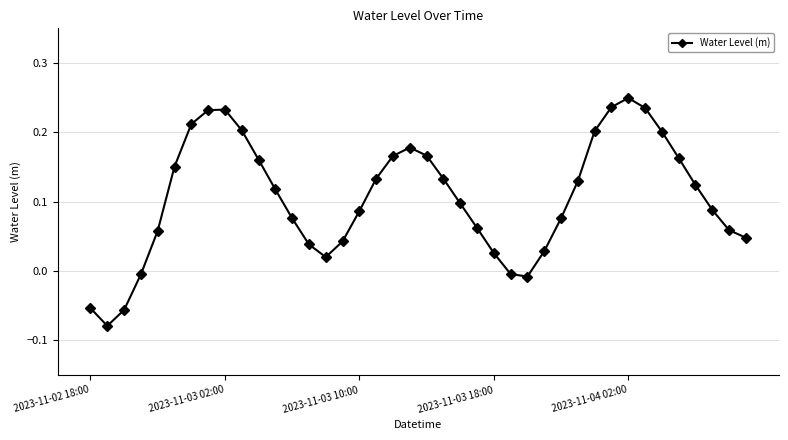

What is the difference between the maximum and minimum values?

0.3